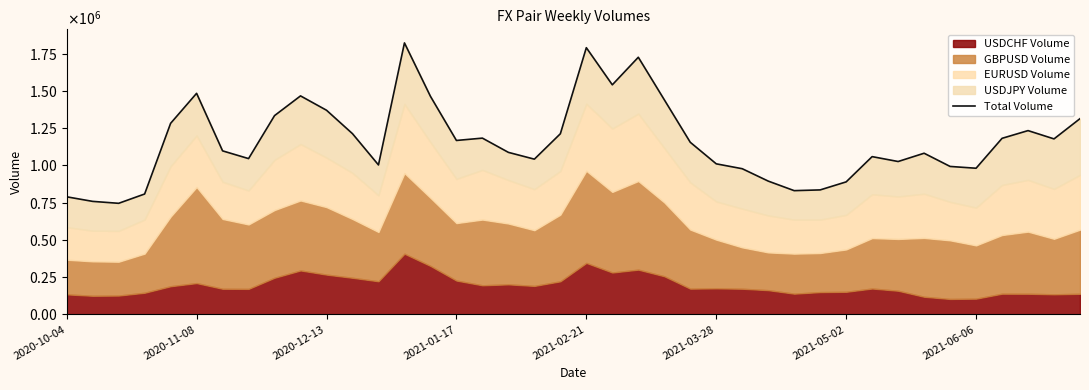

How many interior local valleys (lower than both neighbors) does the data have?

10